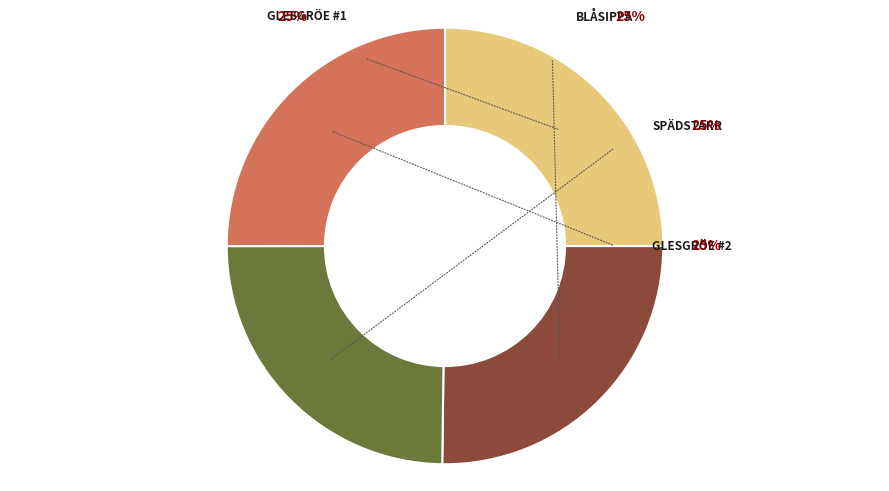

To the nearest percent, what is the average slice percentage?

25%